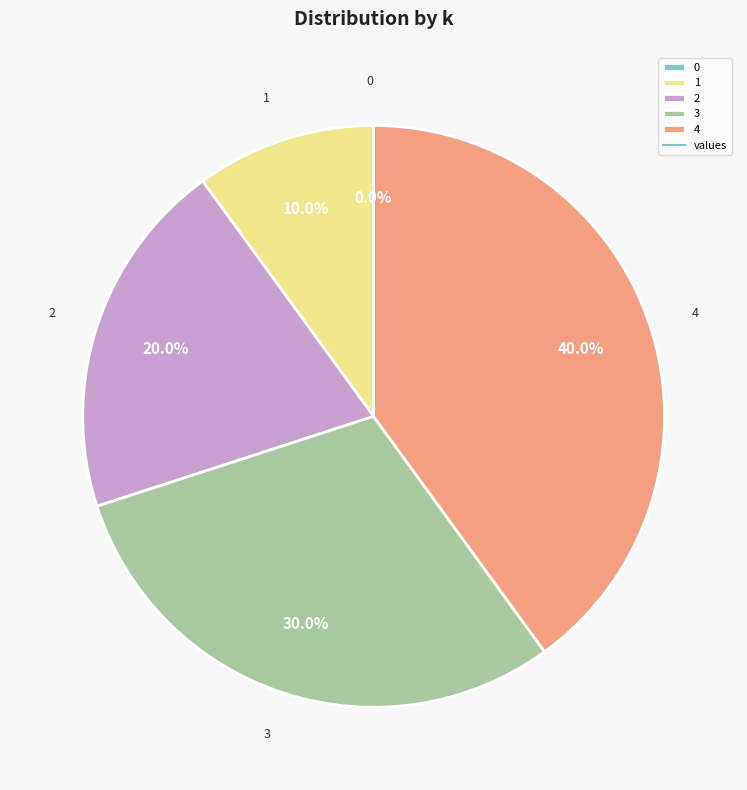

Between 4 and 3, which is larger?

4